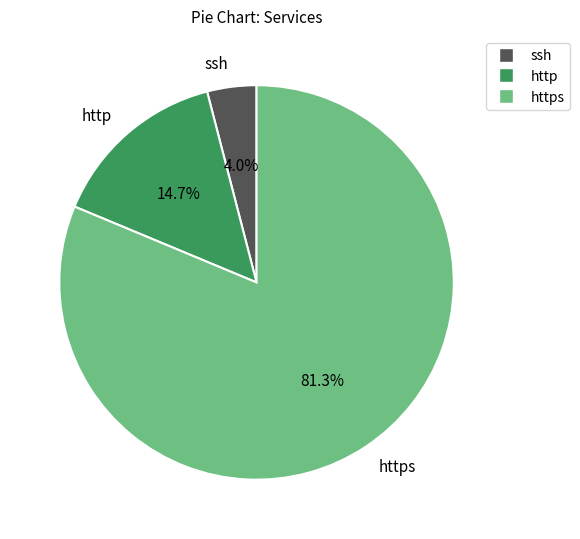

What percentage is the ssh slice, to the nearest percent?

4%